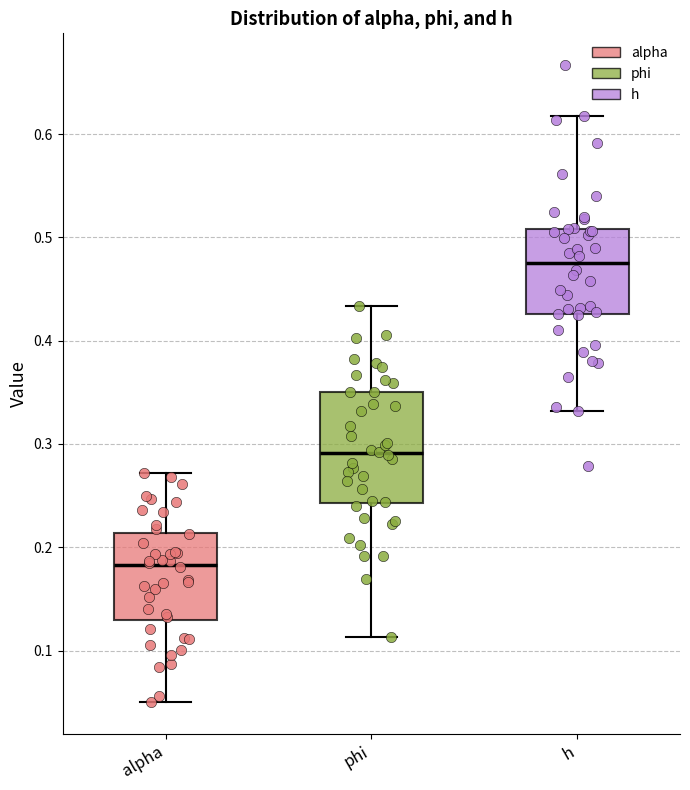

Reading left to right, read every box against the y-axis: the position of its median line, the range the box covers, and the ends of its whiskers. The values are not printed on the chart, so give them approximately, as read against the axis.

alpha: median 0.18, box 0.13 to 0.21, whiskers 0.05 to 0.27
phi: median 0.29, box 0.24 to 0.35, whiskers 0.11 to 0.43
h: median 0.48, box 0.43 to 0.51, whiskers 0.33 to 0.62